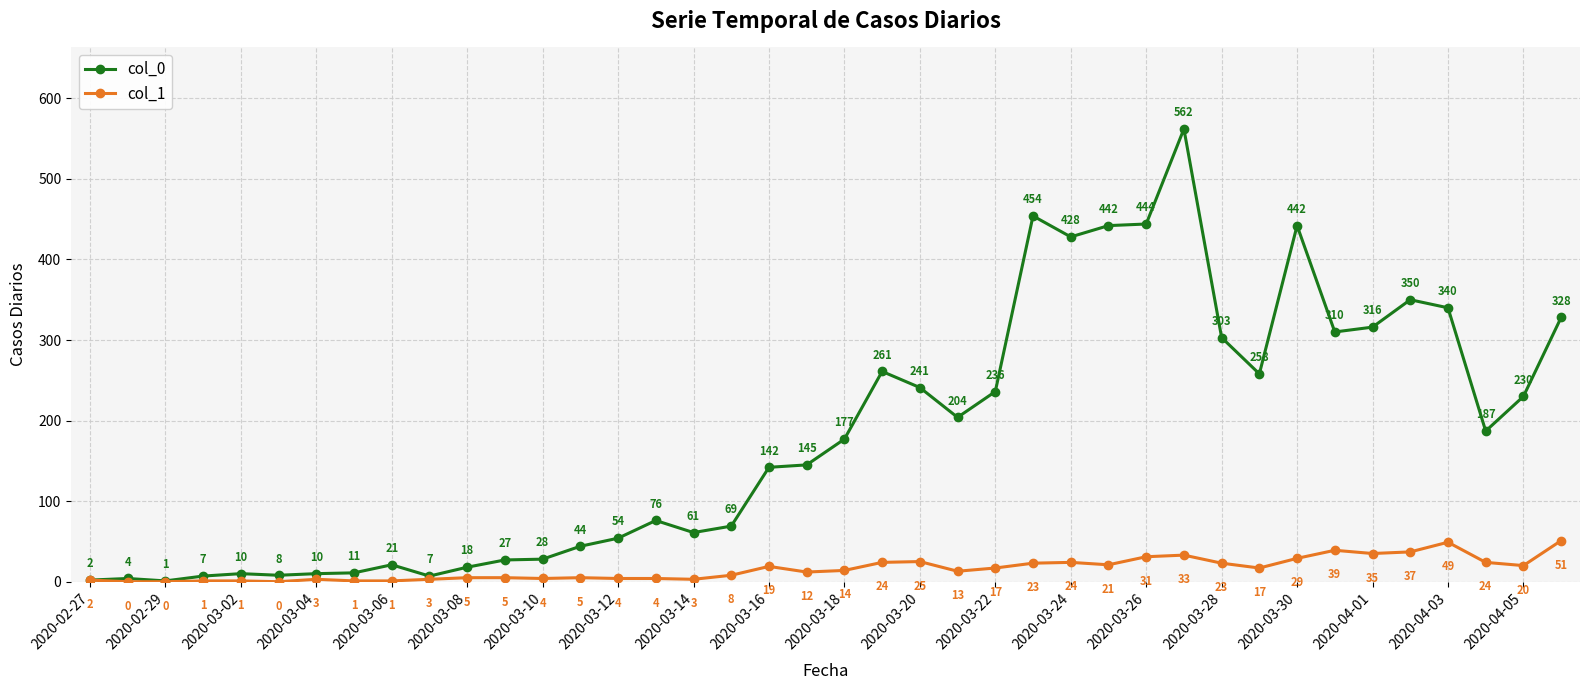

Count the number of categories in the chart.

40